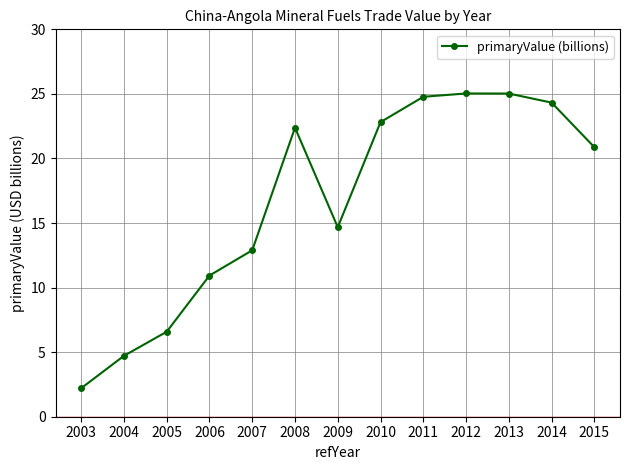

Reading left to right, extract all data points from this chart.

2.2	4.7	6.6	10.9	12.9	22.4	14.7	22.8	24.8	25.0	25.0	24.3	20.9